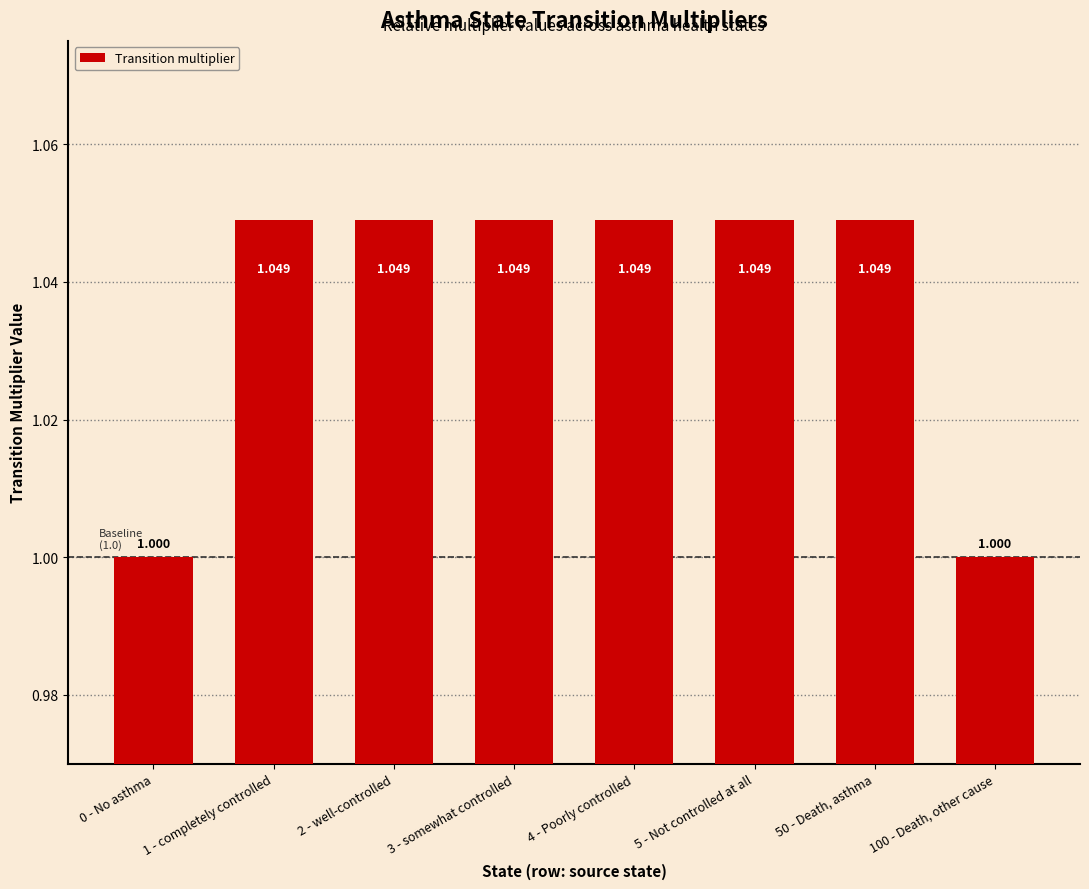

Which has a higher value, 0 - No asthma or 4 - Poorly controlled?

4 - Poorly controlled